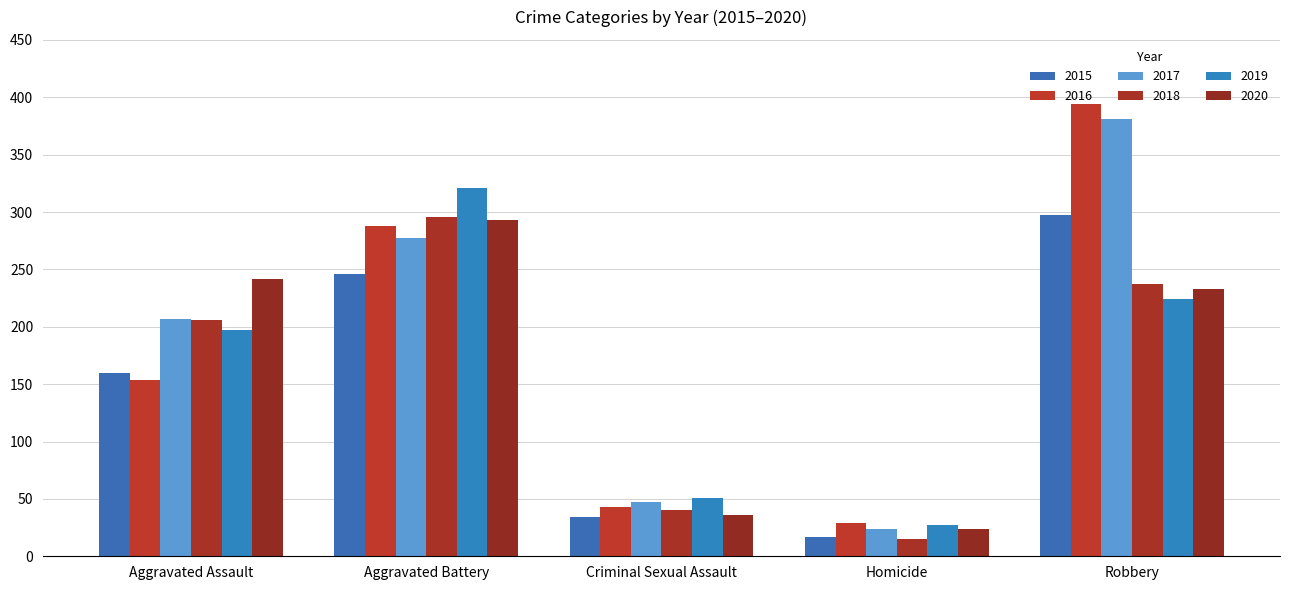

What is the total value across all series at Homicide?

136